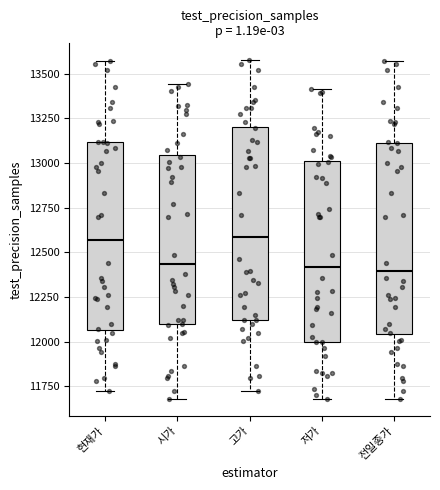

Reading left to right, read every box against the y-axis: the position of its median line, the range the box covers, and the ends of its whiskers. The values are not printed on the chart, so give them approximately, as read against the axis.

현재가: median 12550, box 12050 to 13100, whiskers 11750 to 13550
시가: median 12450, box 12100 to 13050, whiskers 11700 to 13450
고가: median 12600, box 12100 to 13200, whiskers 11750 to 13600
저가: median 12400, box 12000 to 13000, whiskers 11700 to 13400
전일종가: median 12400, box 12050 to 13100, whiskers 11700 to 13550